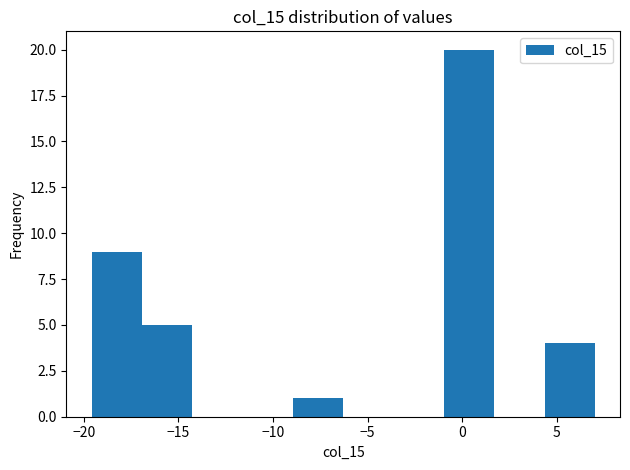

Reading left to right, transcribe this chart: for each bar, give the range it covers on the x-axis and its height. Neither the bar edges nor the heights are printed on the chart, so give them approximately, as read against the axes.

-19.5 to -17.0: 9
-17.0 to -14.5: 5
-14.5 to -11.5: 0
-11.5 to -9.0: 0
-9.0 to -6.5: 1
-6.5 to -3.5: 0
-3.5 to -1.0: 0
-1.0 to 1.5: 20
1.5 to 4.5: 0
4.5 to 7.0: 4